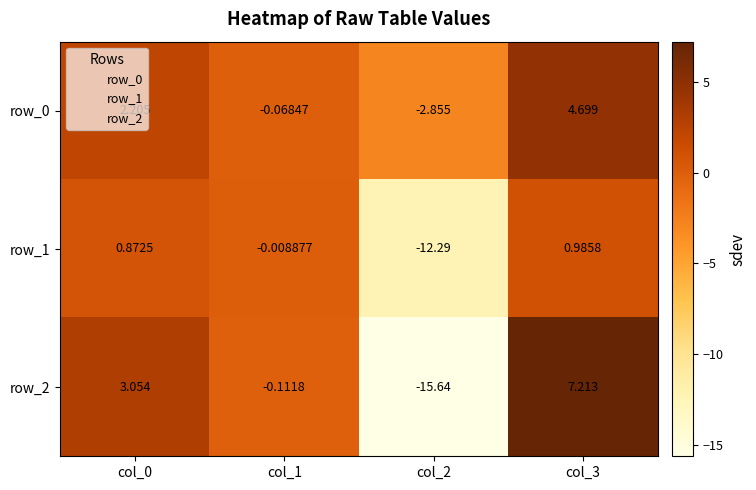

Is the value of row_0 at col_2 greater than the value of row_1 at col_3?

No